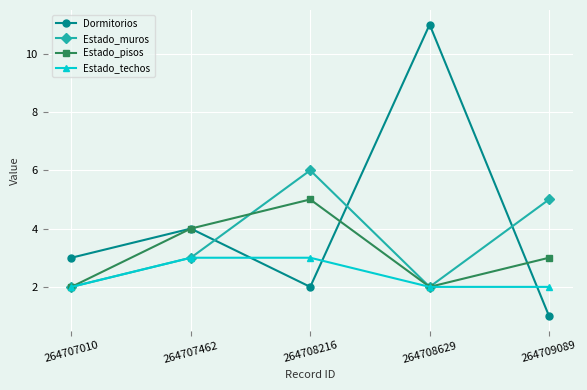

True or false: Dormitorios and Estado_techos intersect in this chart.

True